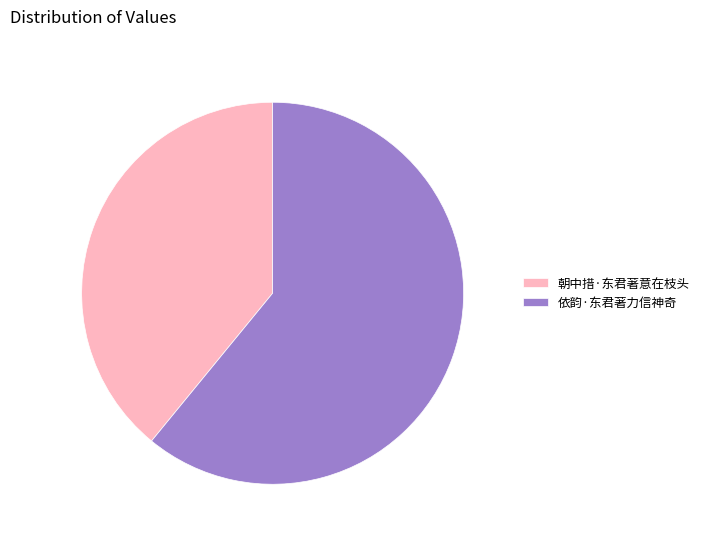

Does 依韵·东君著力信神奇 represent more than half of the total?

Yes